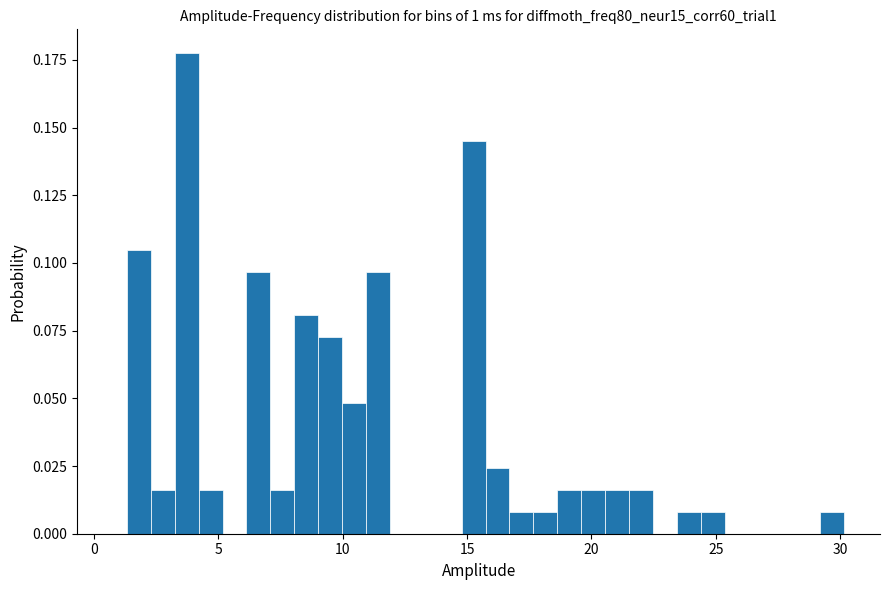

Read against the x-axis, roughly where is the centre of the tallest bar?

3.5